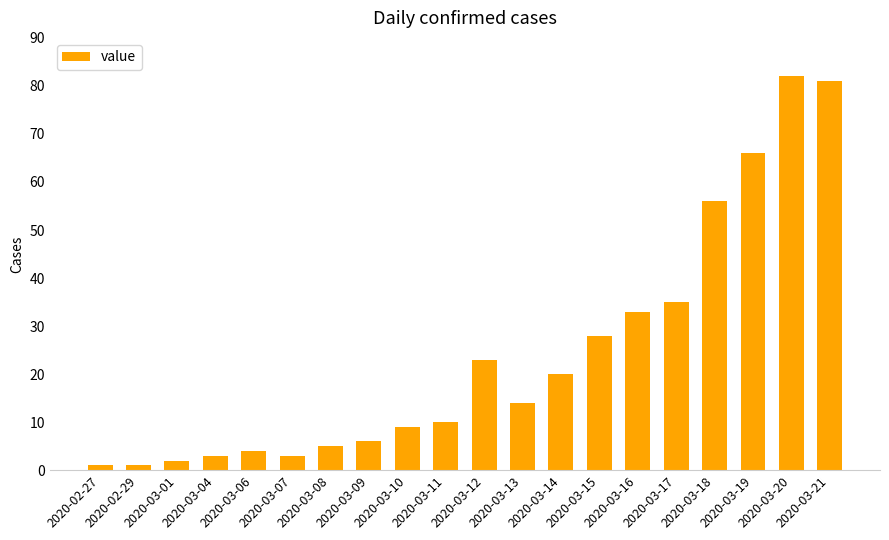

How many distinct data groups are displayed?

1